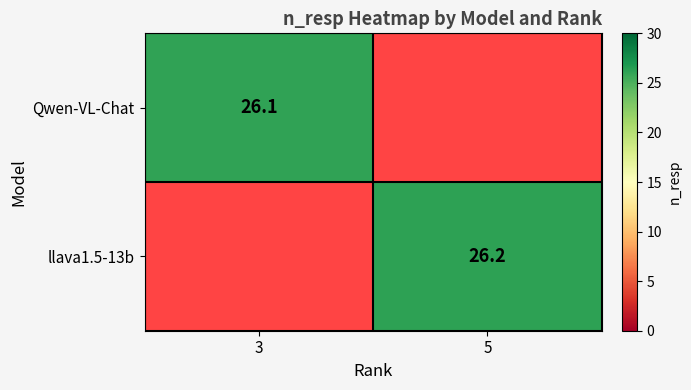

The value of Qwen-VL-Chat at 3 is 10.0. True or false?

False